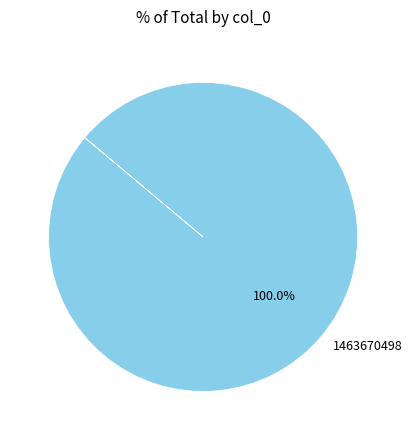

How many segments does this pie chart have?

1